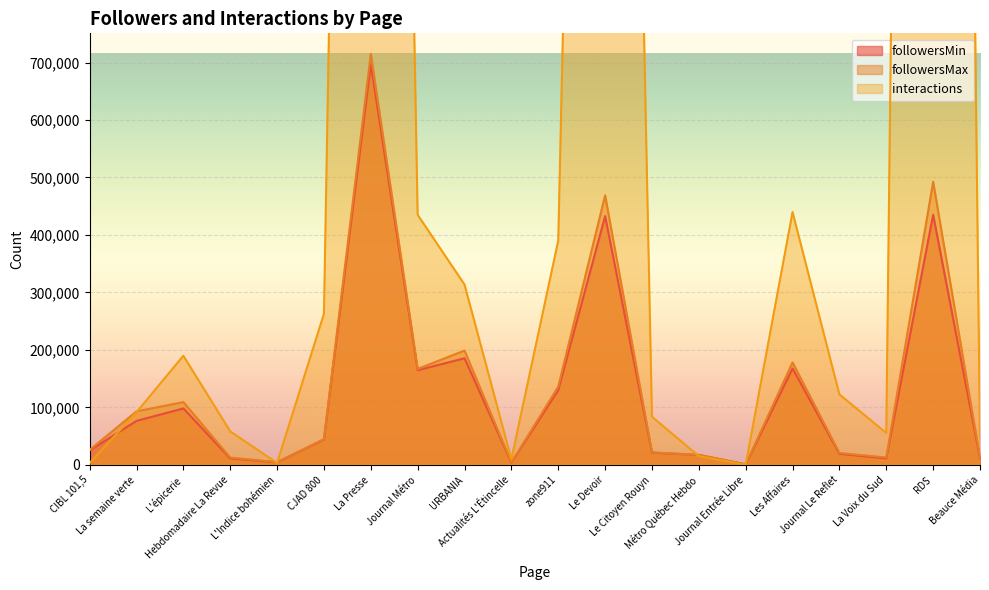

True or false: interactions and followersMin intersect in this chart.

True